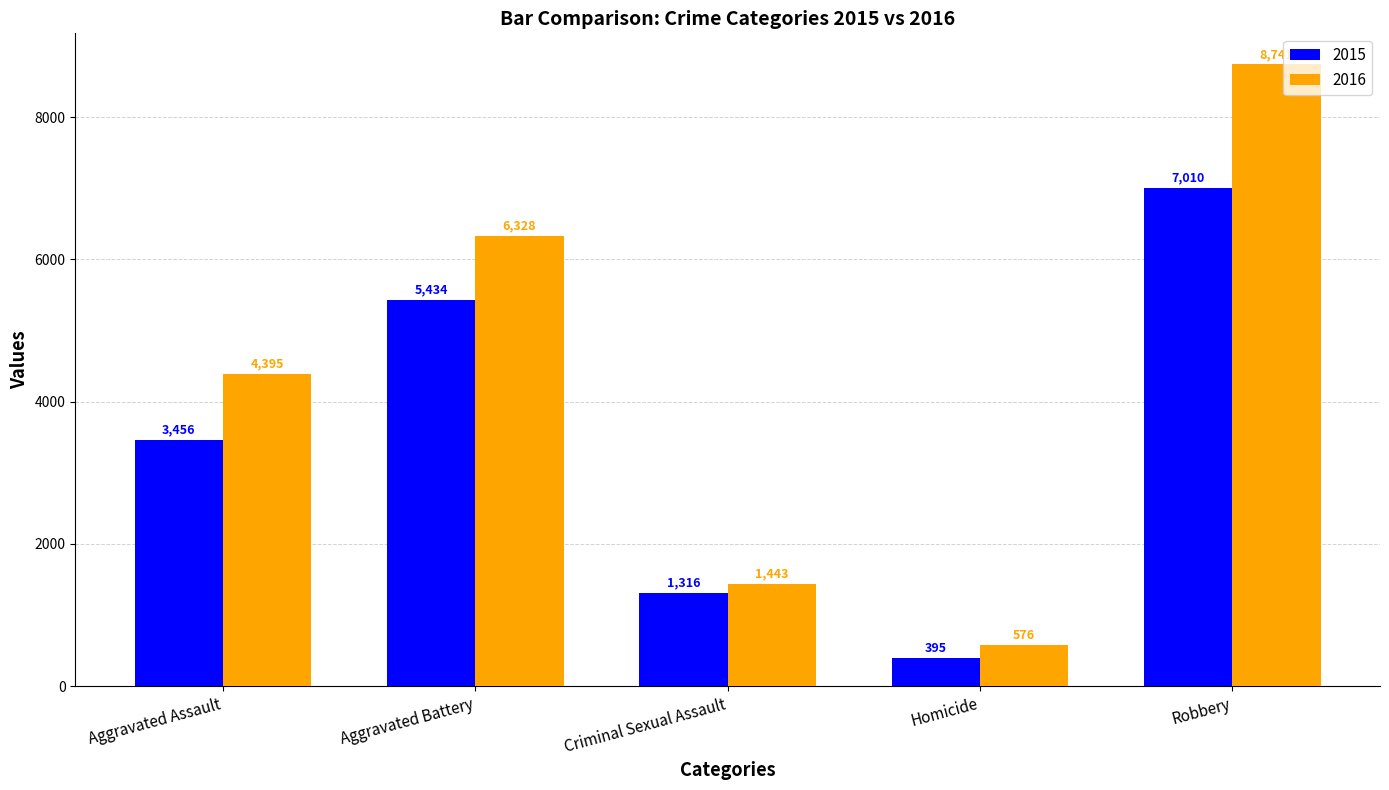

What is the difference between the maximum and minimum values in the 2015 series?

6615